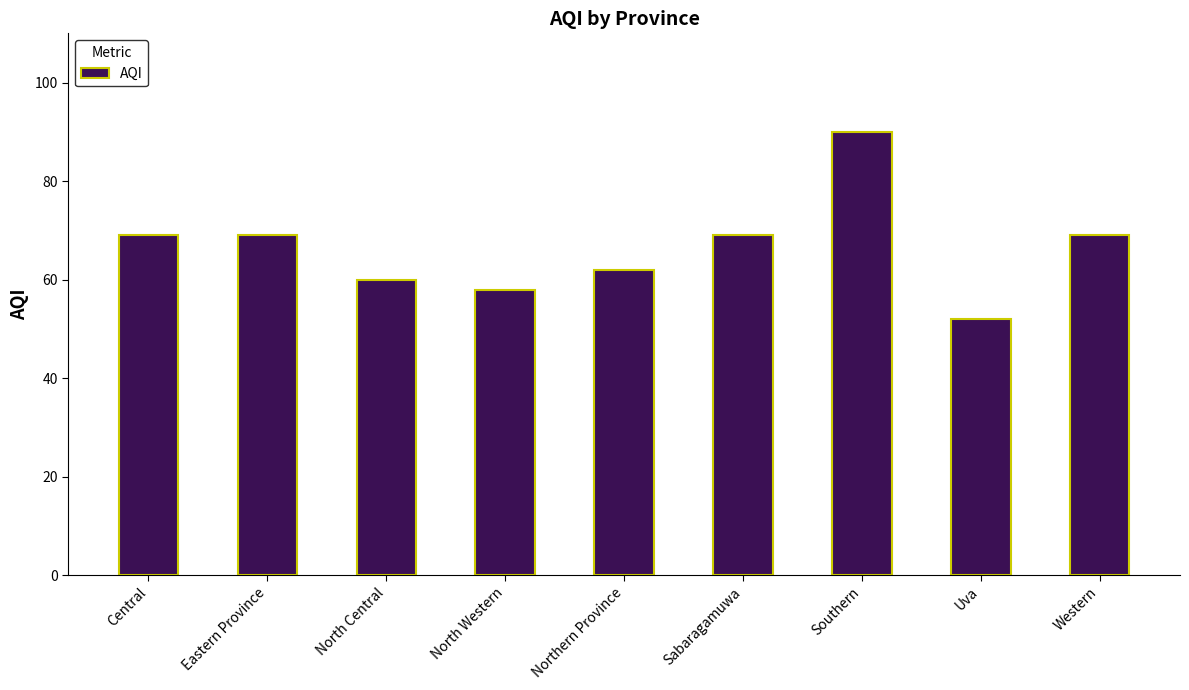

What position from the right is North Central?

7